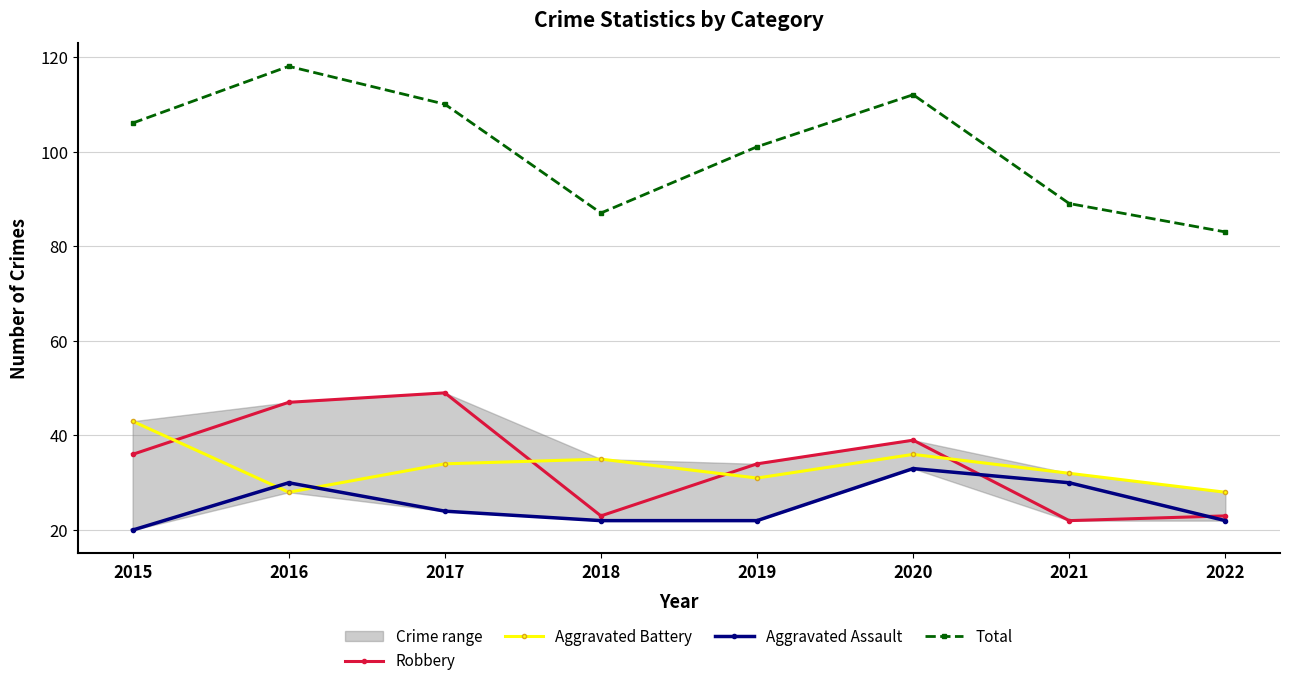

True or false: Aggravated Assault and Aggravated Battery intersect in this chart.

True